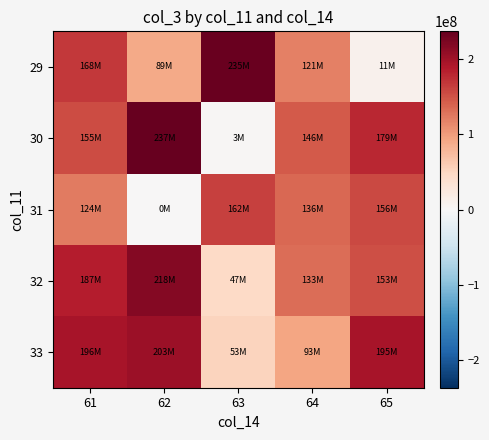

Reading left to right, list all the values displayed in this chart.

29: 61=168467792	62=89218112	63=234992808	64=120537504	65=10992992
30: 61=155019360	62=237495704	63=3337832	64=145625264	65=179283976
31: 61=123696448	62=196200	63=162343920	64=135743712	65=156349120
32: 61=187003120	62=217731392	63=47337624	64=132830520	65=153343504
33: 61=196441408	62=202735576	63=53014216	64=93482392	65=195142904